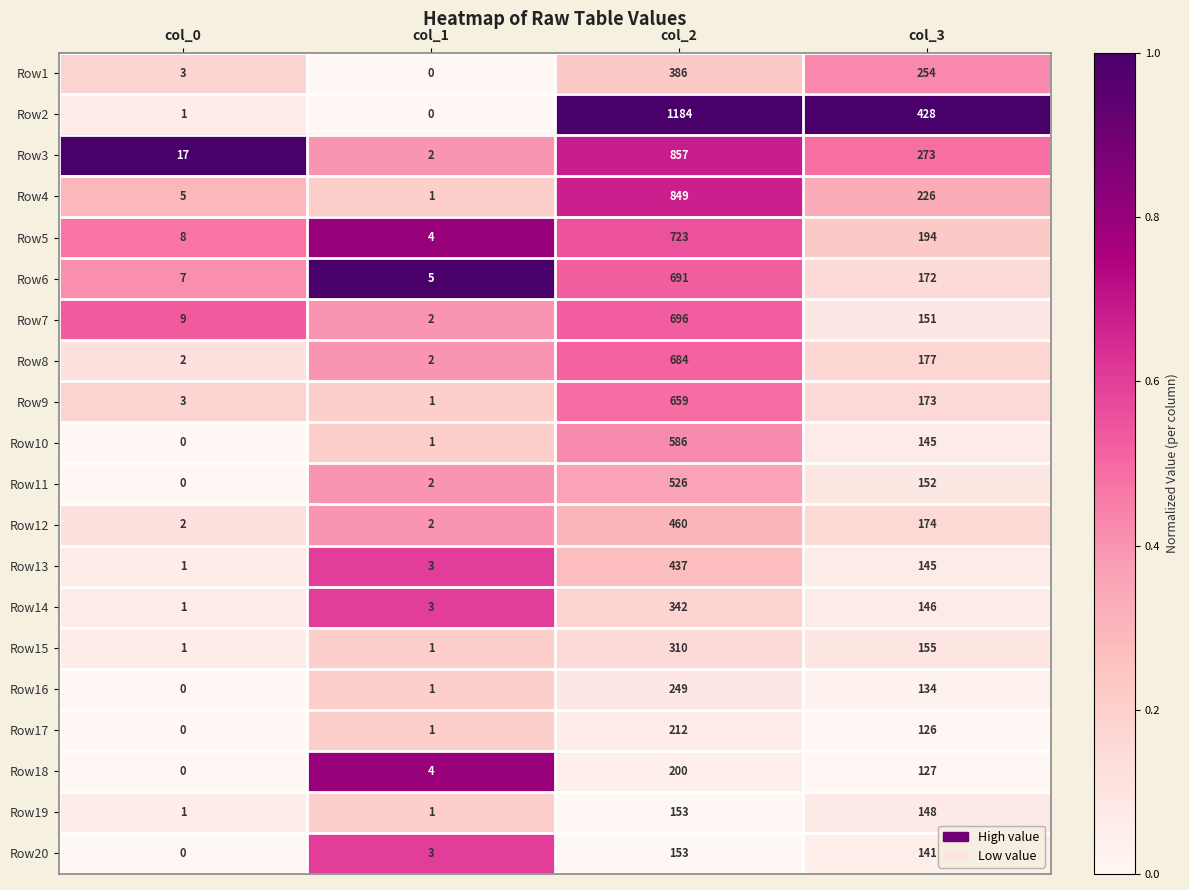

What is the average value of the Row11 series?

170